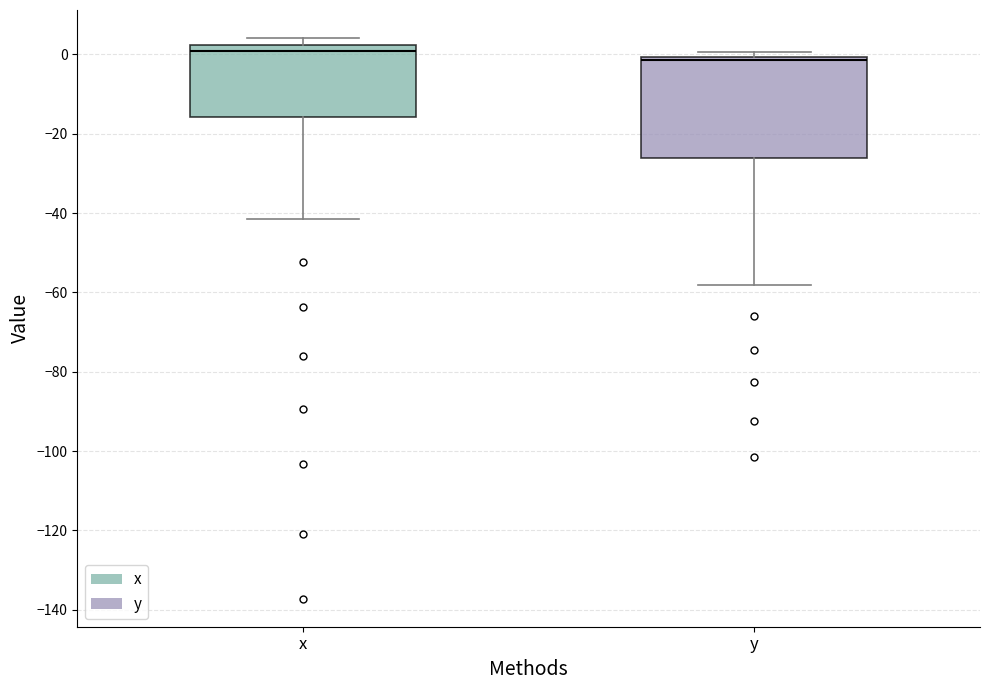

Where does the lower whisker of the box for y end on the y-axis? The values are not printed on the chart, so give them approximately, as read against the axis.

-58